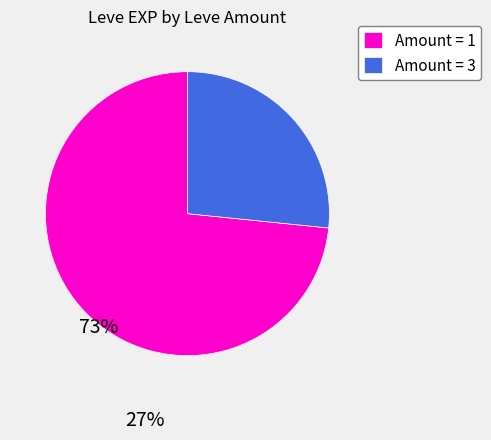

Between Amount = 3 and Amount = 1, which is larger?

Amount = 1